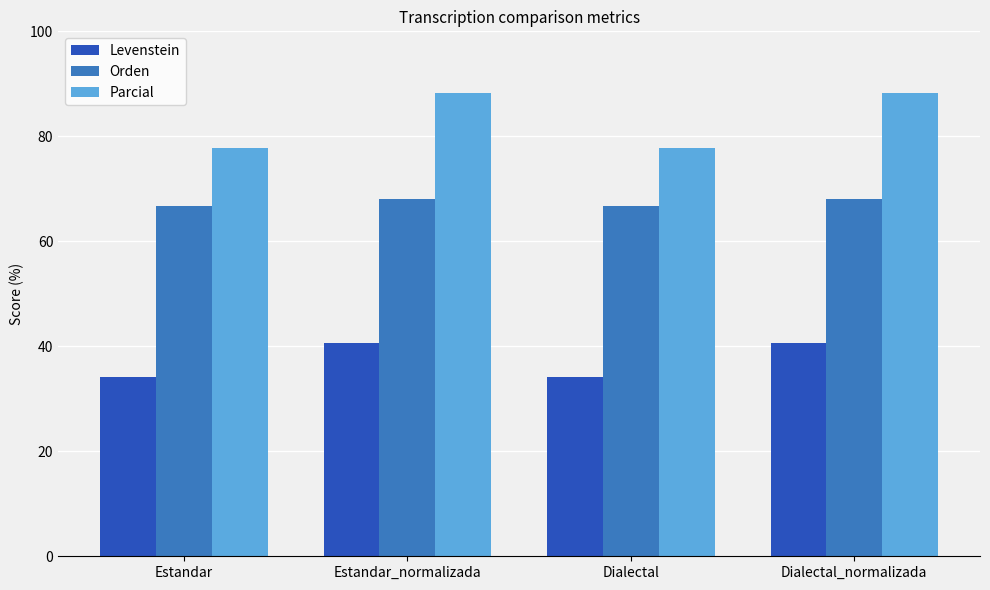

How many bars are there in each group?

3